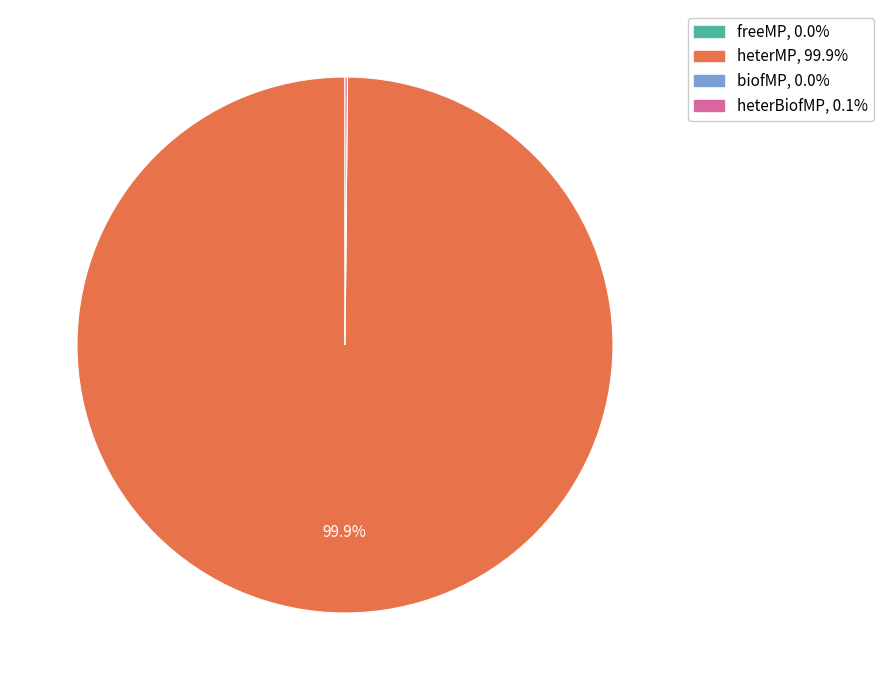

Is heterMP the majority of the pie?

Yes